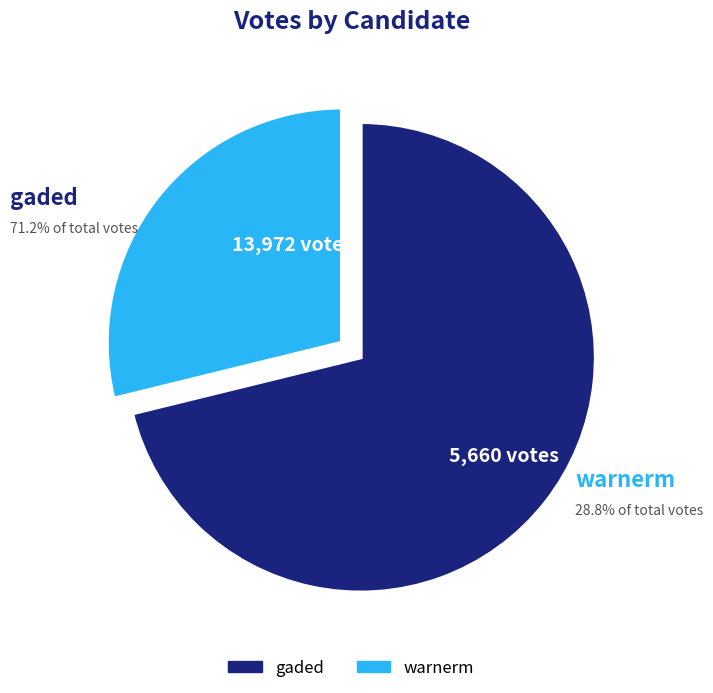

True or false: gaded accounts for 56% of the total.

False